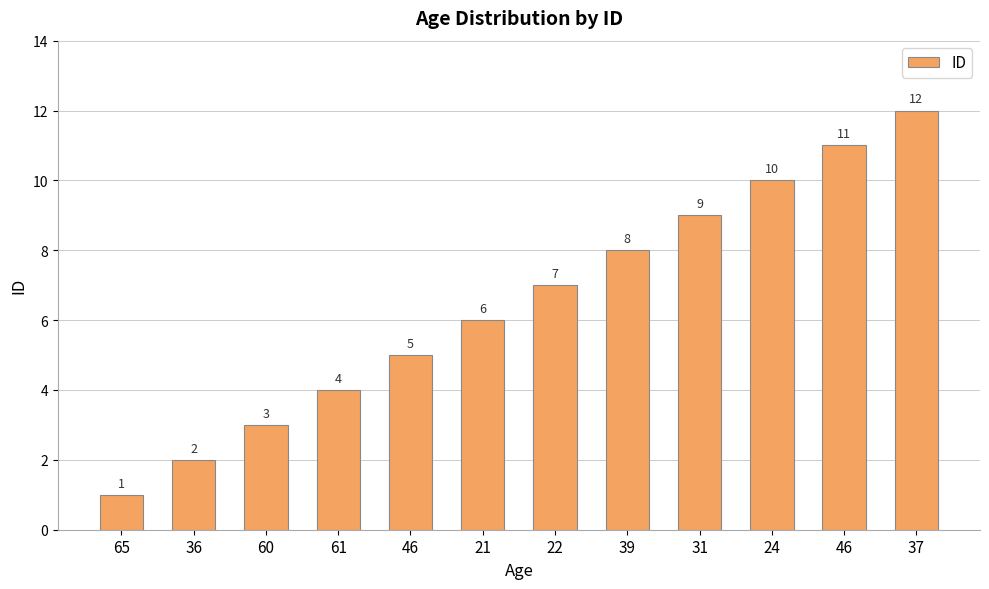

Which has a higher value, 61 or 31?

31